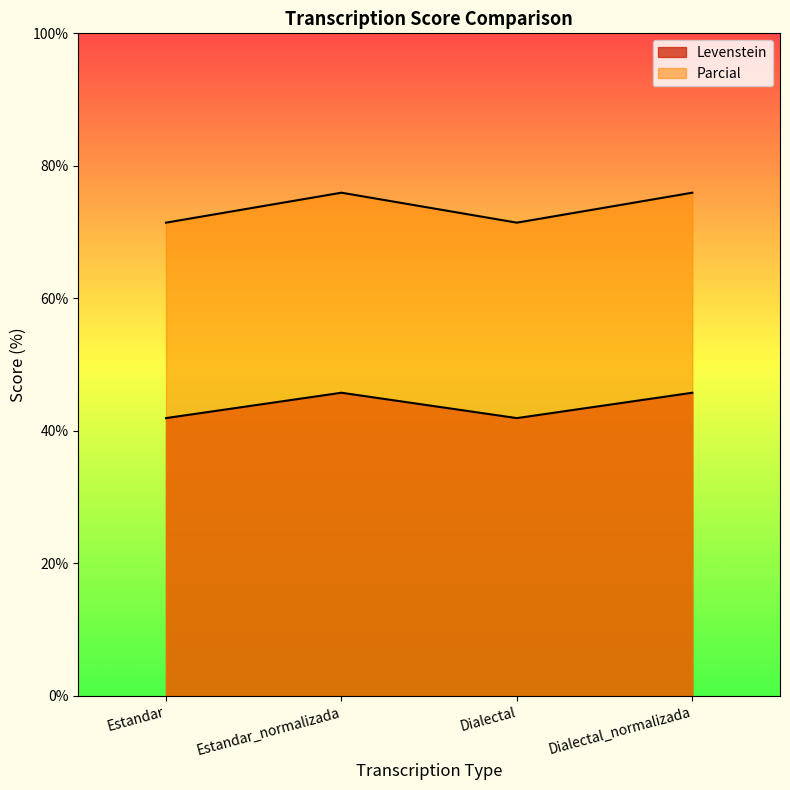

Where is the first local maximum for Parcial?

Estandar_normalizada